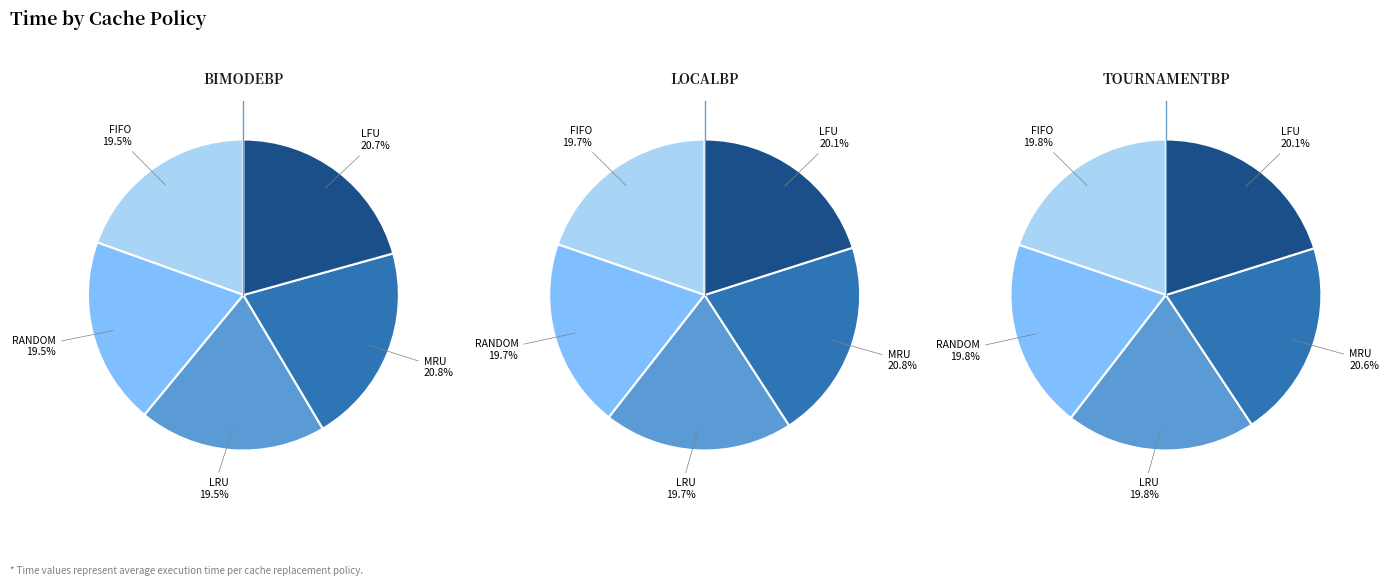

Rank the series by their average value, from lowest to highest.

TournamentBP, BiModeBP, LocalBP